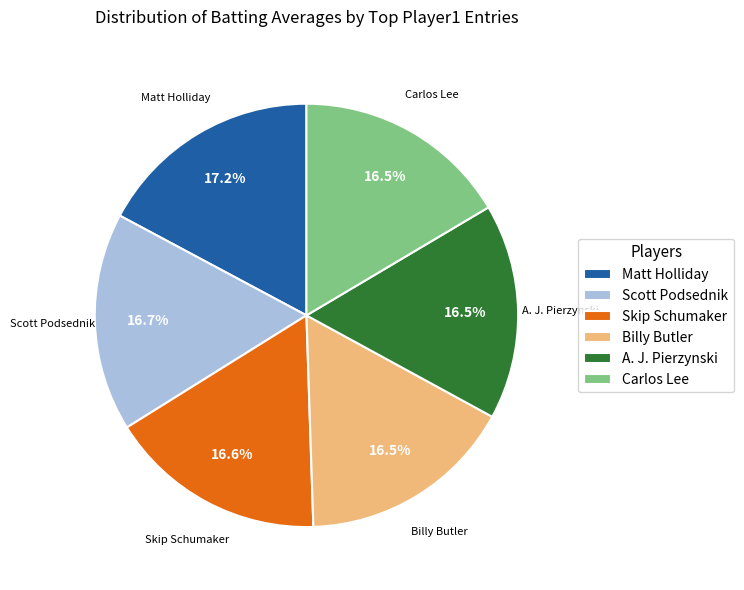

To the nearest percent, what is the difference between the largest and smallest slice percentages?

1%